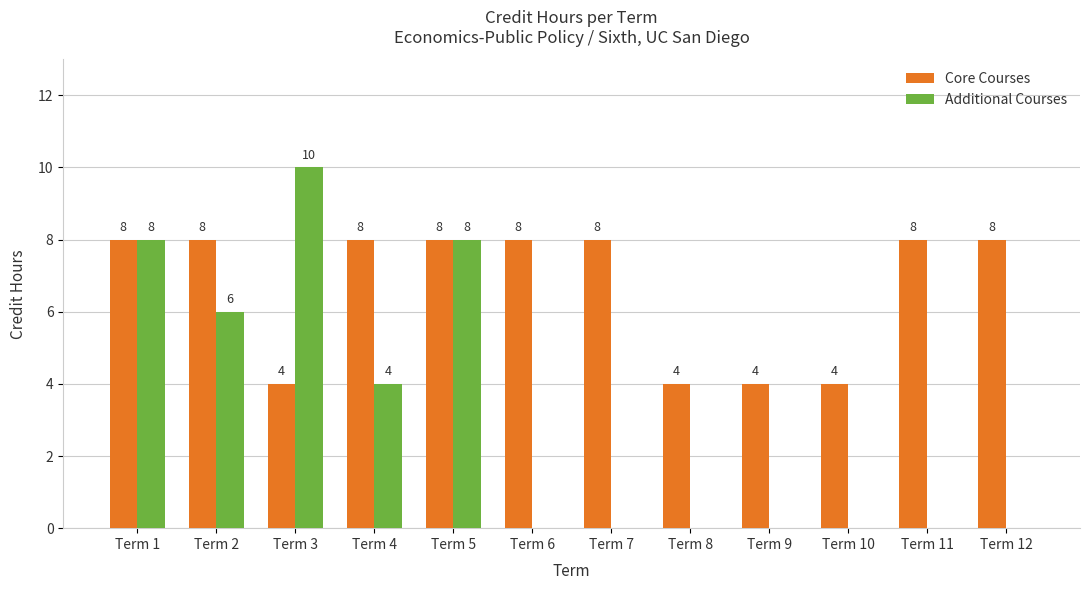

What are all the series names shown in the legend?

Core Courses, Additional Courses